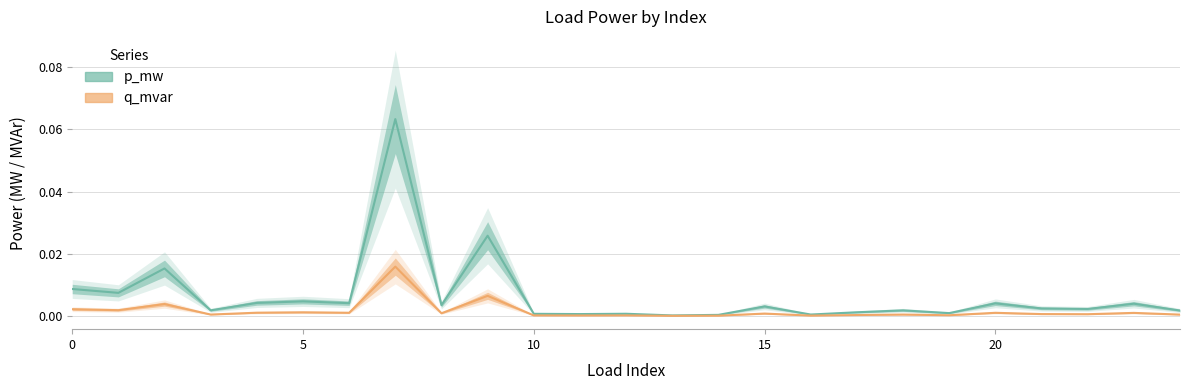

Does the chart display data point markers on the line(s)?

No